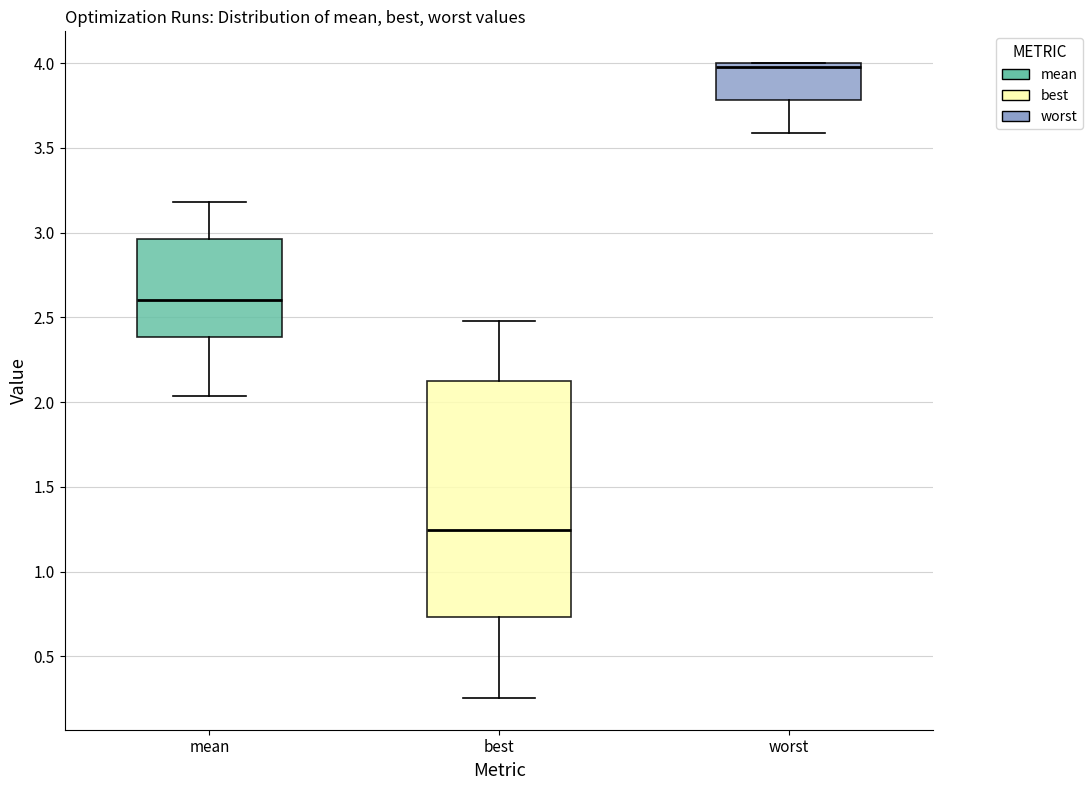

Reading left to right, transcribe this box plot: for each box, give where its median line is, the range the box spans, and where its two whiskers end, as read against the y-axis. The values are not printed on the chart, so give them approximately, as read against the axis.

mean: median 2.60, box 2.40 to 2.95, whiskers 2.05 to 3.20
best: median 1.25, box 0.75 to 2.10, whiskers 0.25 to 2.50
worst: median 4.00 (just below the box's upper edge), box 3.80 to 4.00, whiskers 3.60 to 4.00